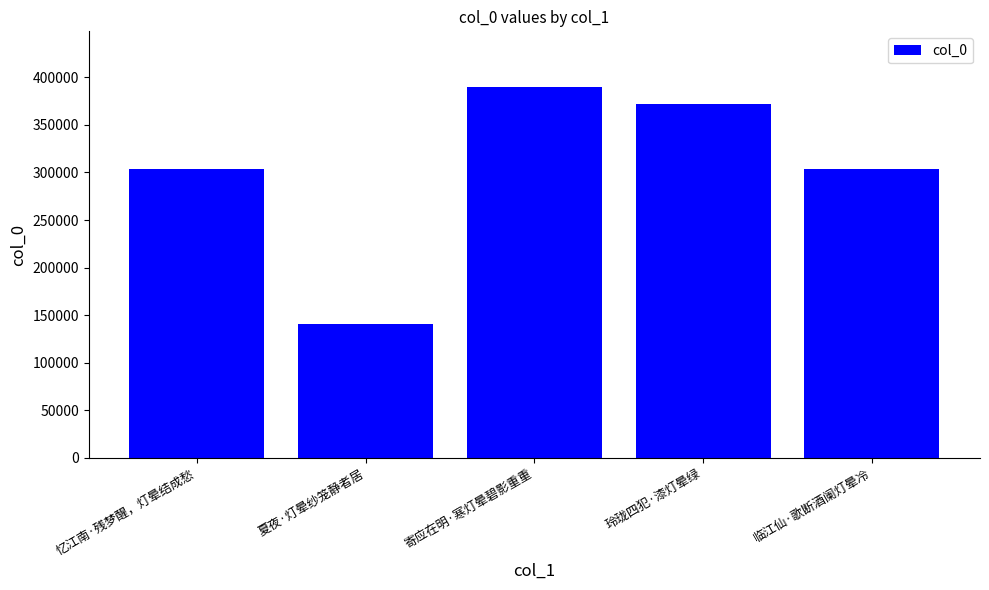

At which category does the chart reach its minimum across all series?

夏夜·灯晕纱笼静者居